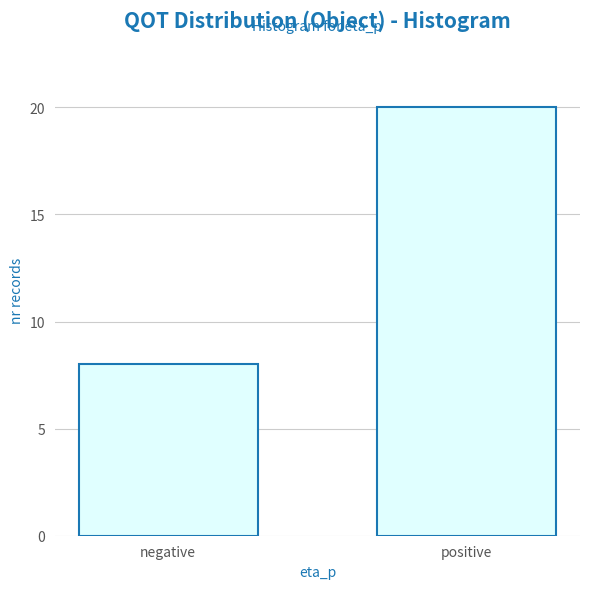

Reading left to right, transcribe all the data shown in this chart.

negative=8	positive=20